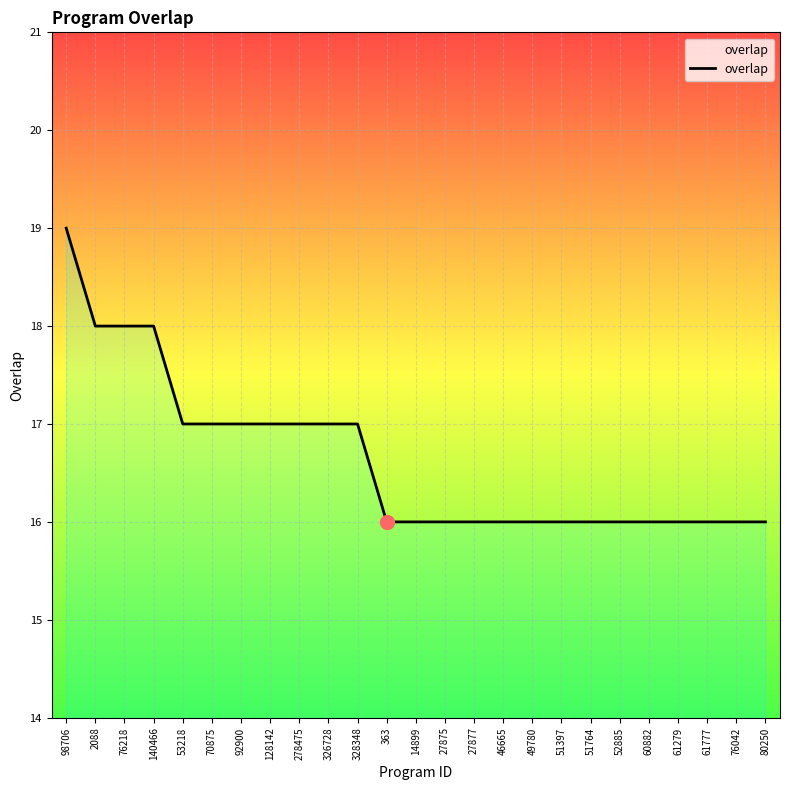

Reading right to left, list all the values displayed in this chart.

16	16	16	16	16	16	16	16	16	16	16	16	16	16	17	17	17	17	17	17	17	18	18	18	19